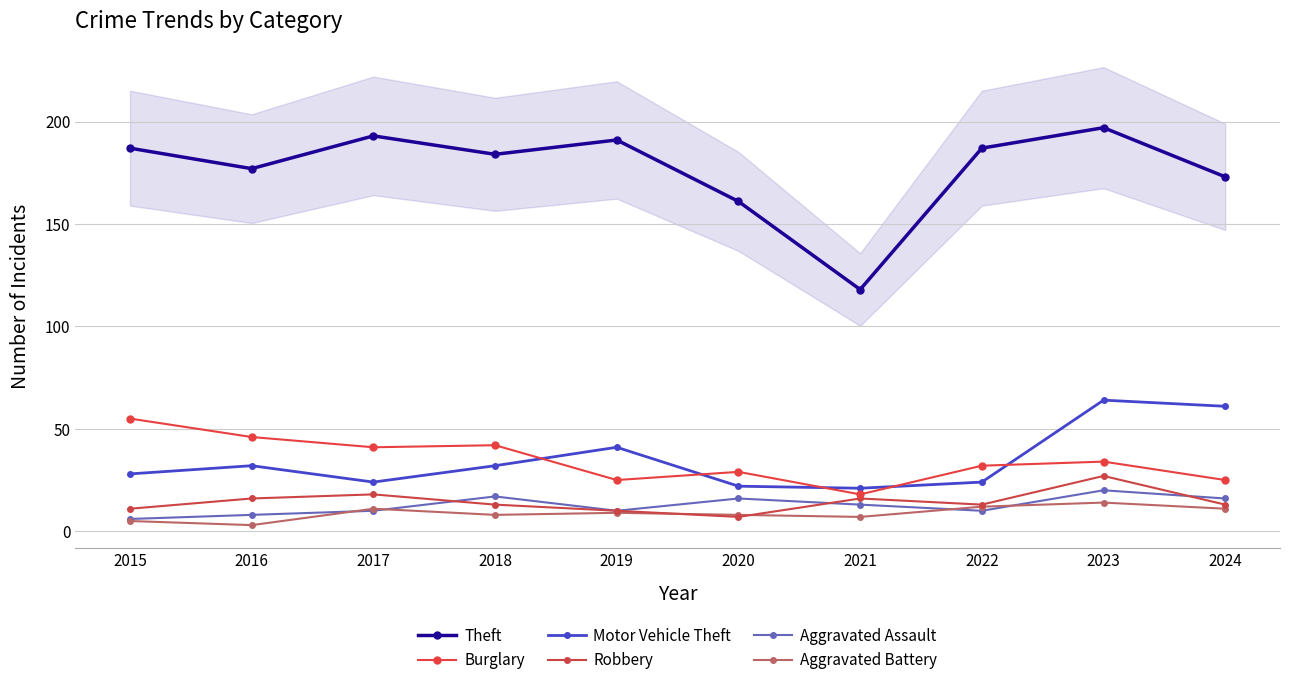

How many lines are shown in the chart?

6